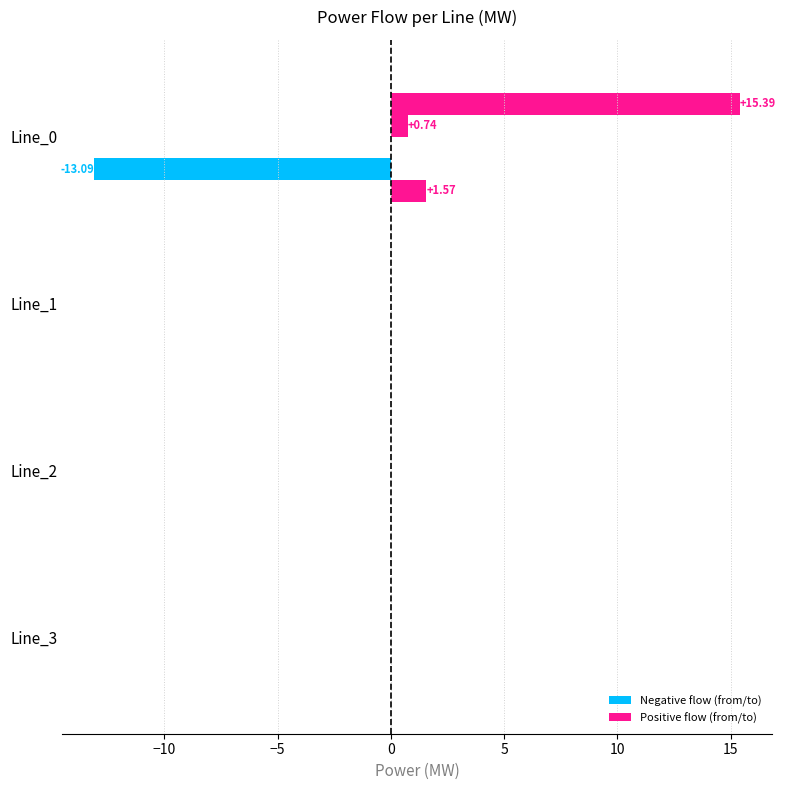

How many data points does each series have?

4